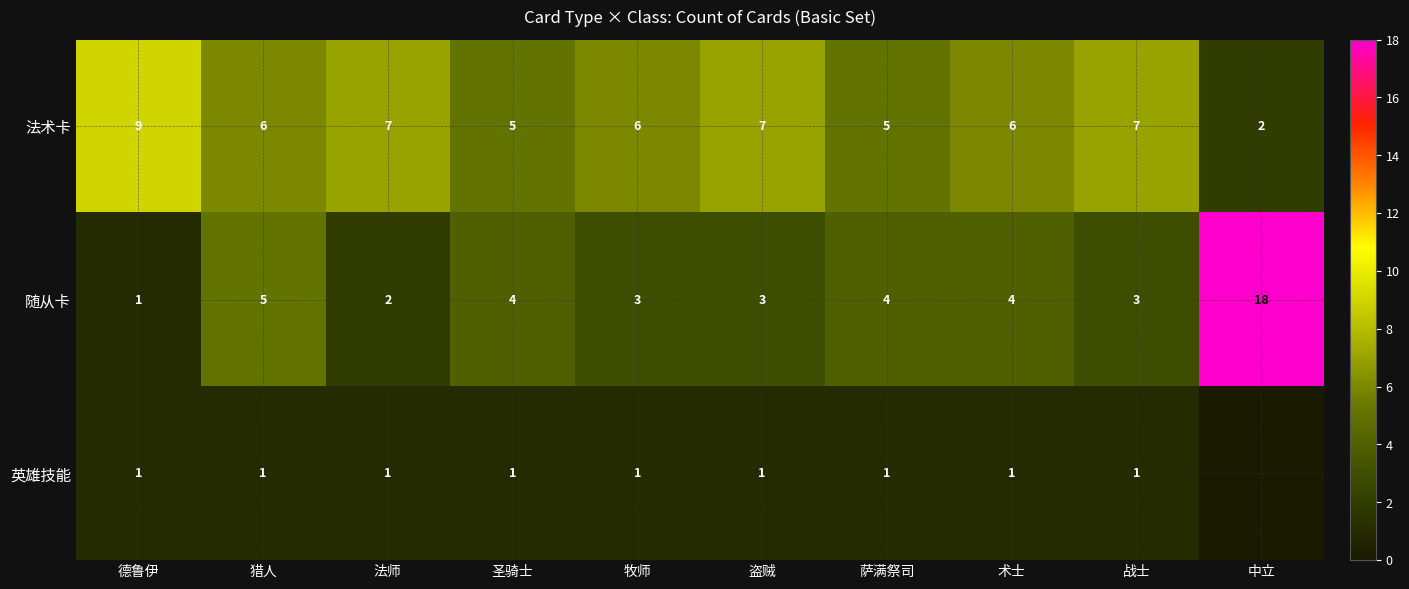

The value of 随从卡 at 战士 is 3. True or false?

True